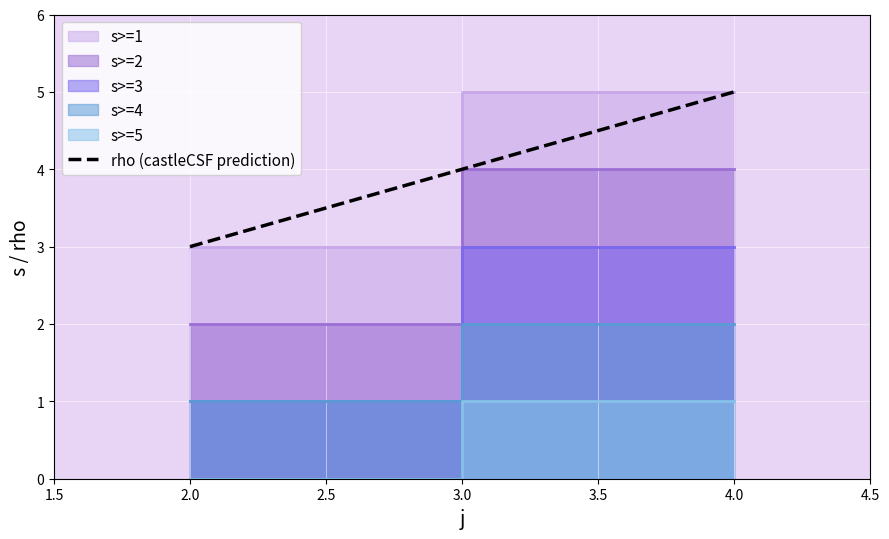

How many values are between 3 and 5?

2